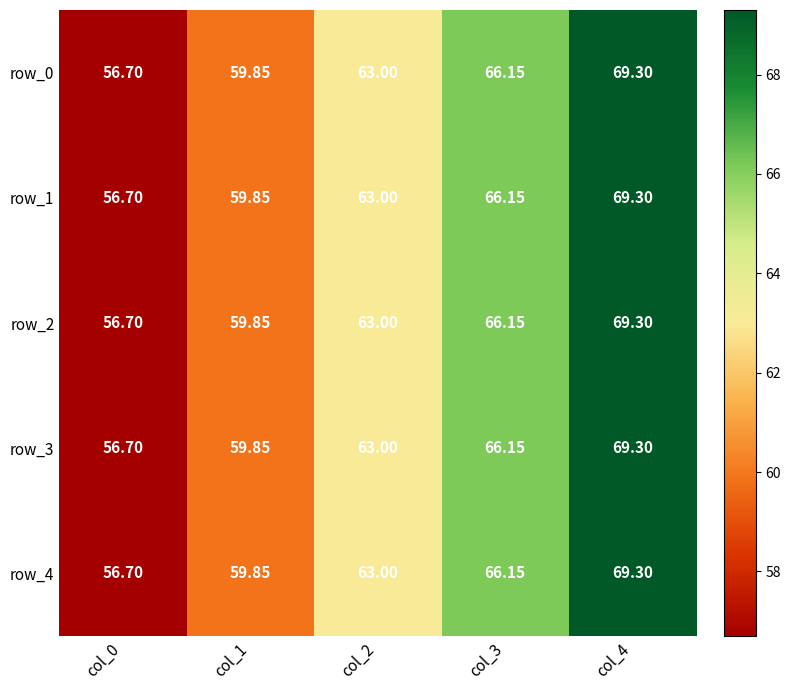

What is the difference between the second highest and second lowest values in the row_1 series?

6.3